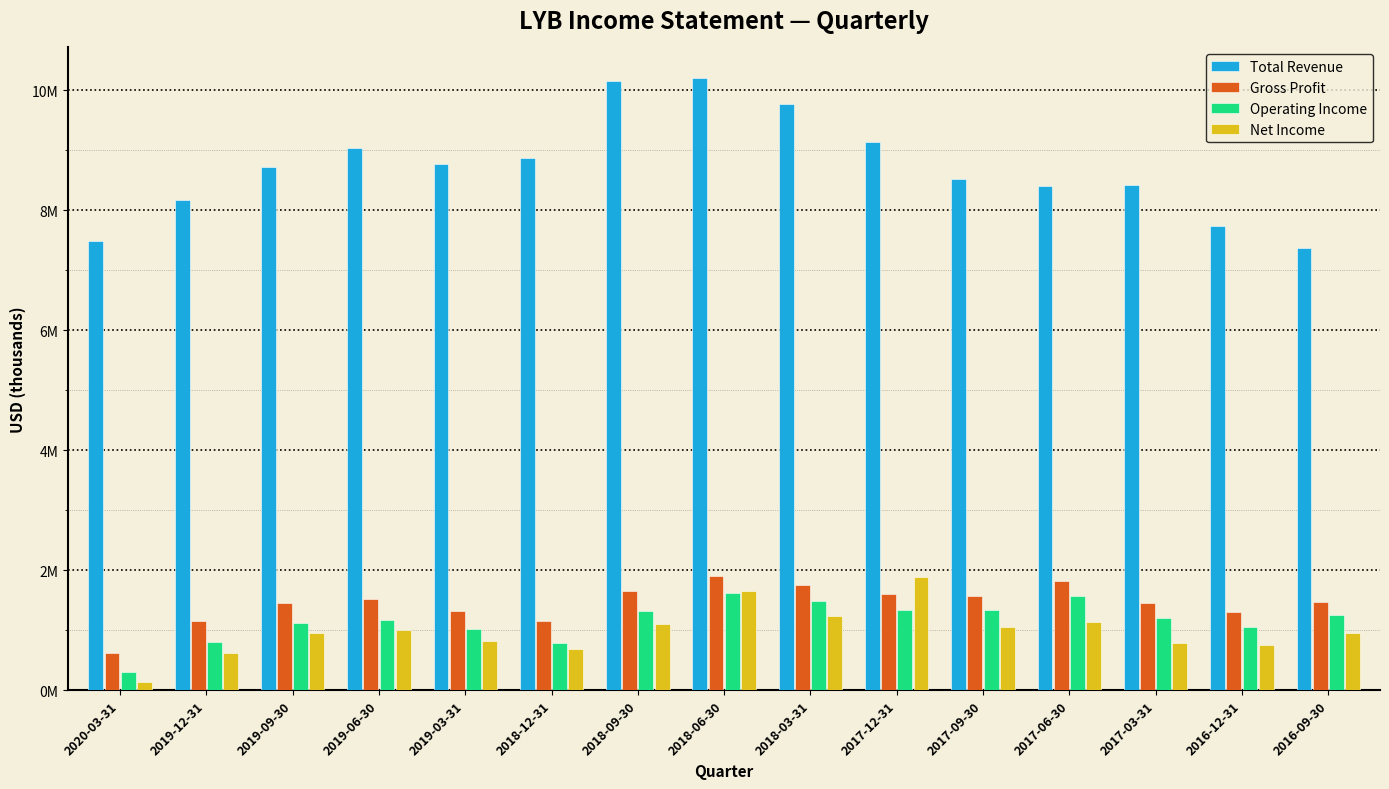

Reading right to left, extract all data points from this chart.

Total Revenue: 7365000	7747000	8430000	8403000	8516000	9135000	9767000	10206000	10155000	8876000	8778000	9048000	8722000	8179000	7494000
Gross Profit: 1475000	1302000	1451000	1829000	1571000	1599000	1759000	1903000	1649000	1163000	1329000	1528000	1452000	1151000	629000
Operating Income: 1249000	1048000	1210000	1577000	1332000	1341000	1494000	1626000	1317000	794000	1017000	1177000	1124000	798000	304000
Net Income: 951000	762000	796000	1130000	1056000	1892000	1230000	1653000	1111000	695000	814000	1000000	963000	615000	142000